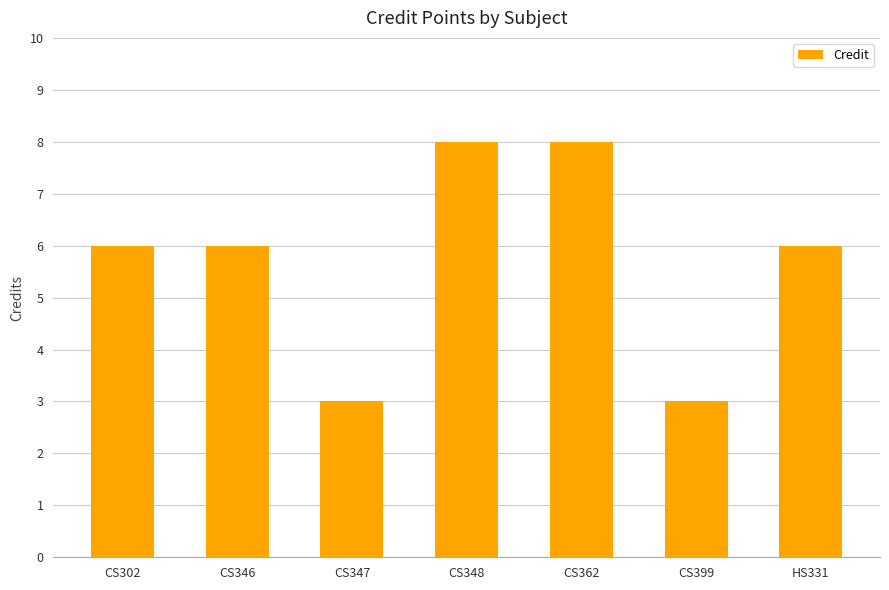

How many series are shown in this chart?

1